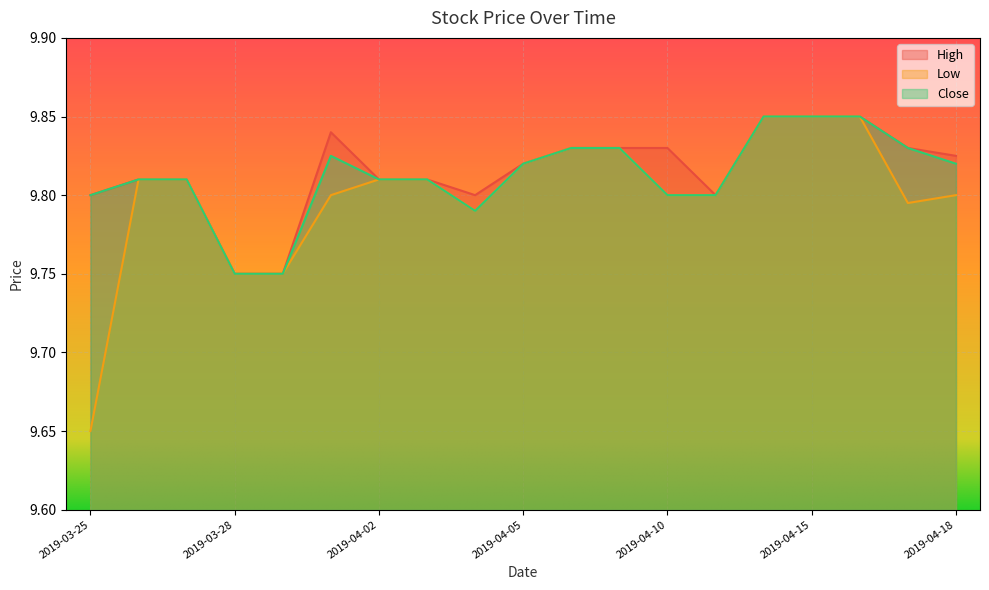

What is the average value of the Close series?

9.8